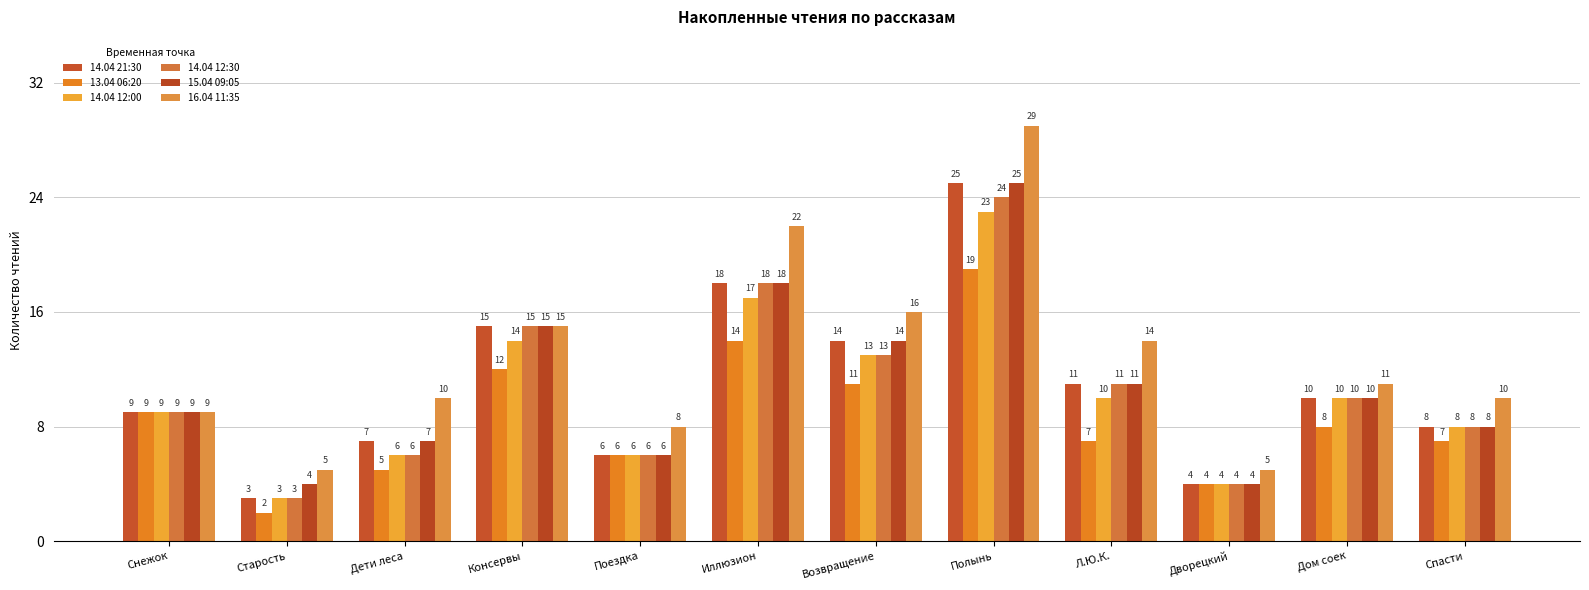

What are all the series names shown in the legend?

14.04 21:30, 13.04 06:20, 14.04 12:00, 14.04 12:30, 15.04 09:05, 16.04 11:35